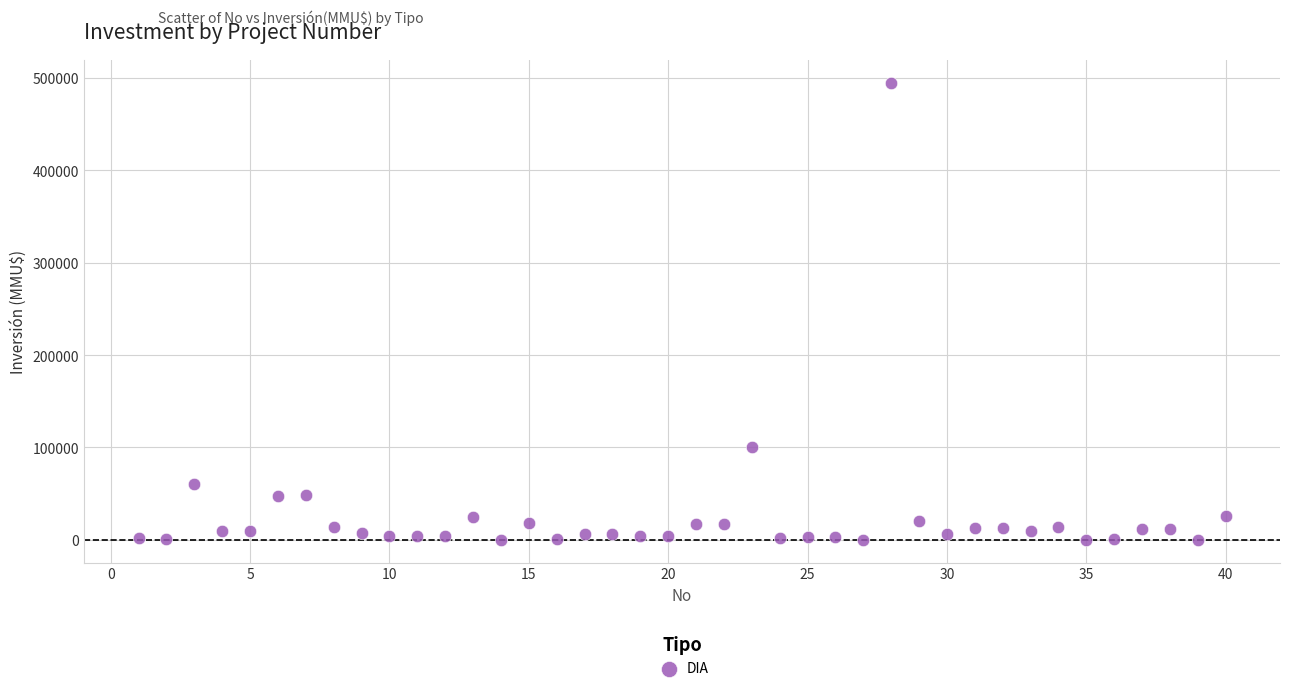

What is the range of X values (max minus min)?

39